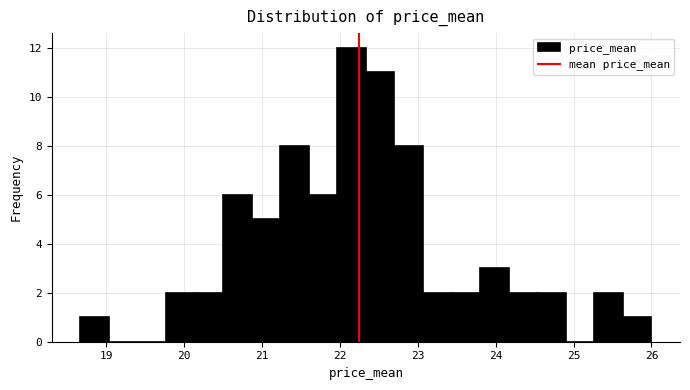

Read against the x-axis, roughly where is the centre of the tallest bar?

22.2